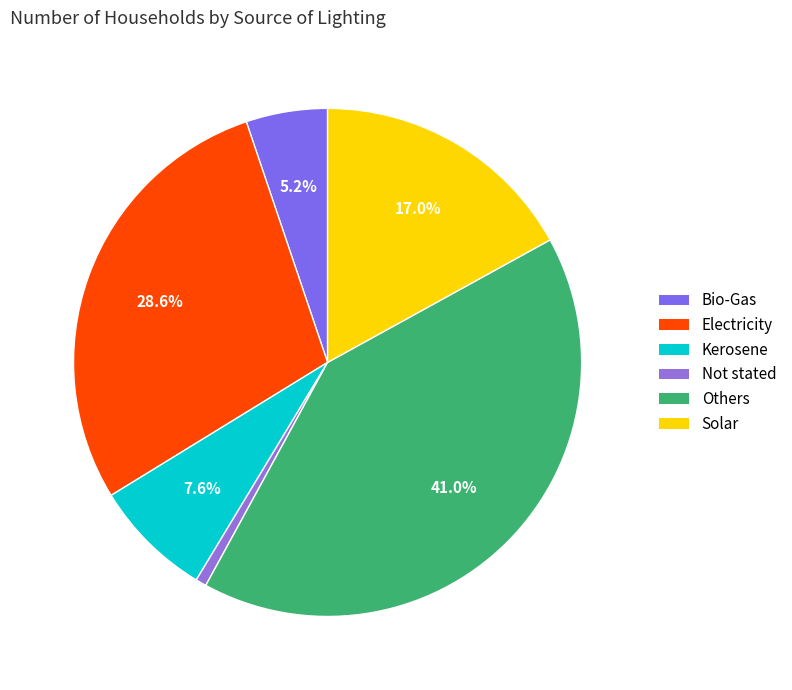

How many slices are in this pie chart?

6